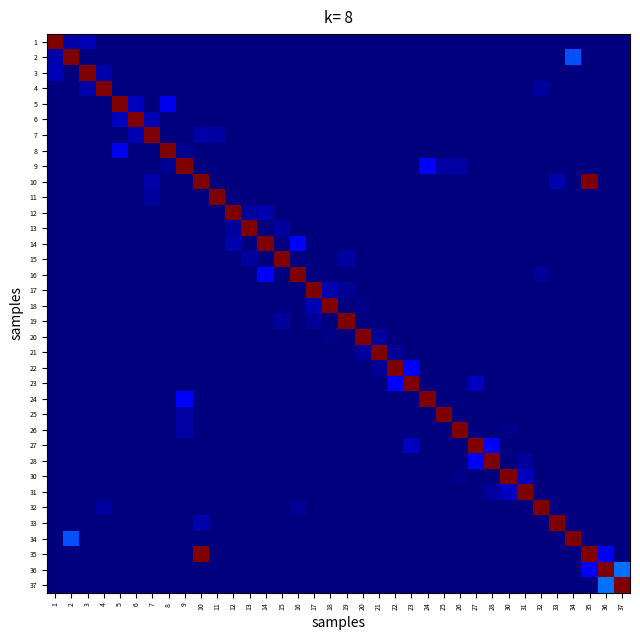

Count the number of categories in the chart.

36